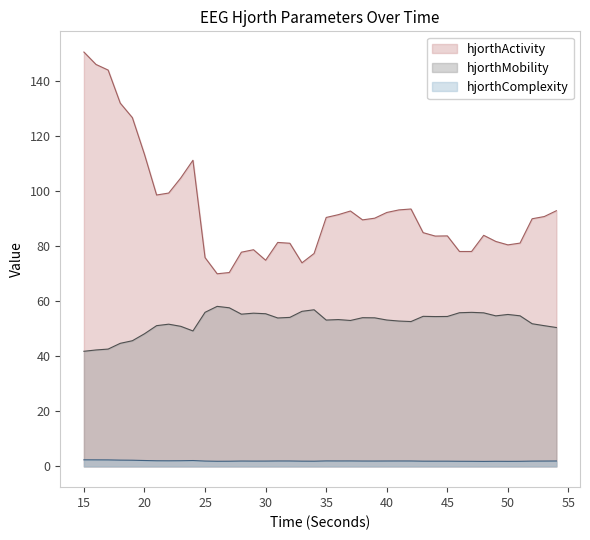

True or false: hjorthMobility_EEG has more than 2 interior local peaks.

True